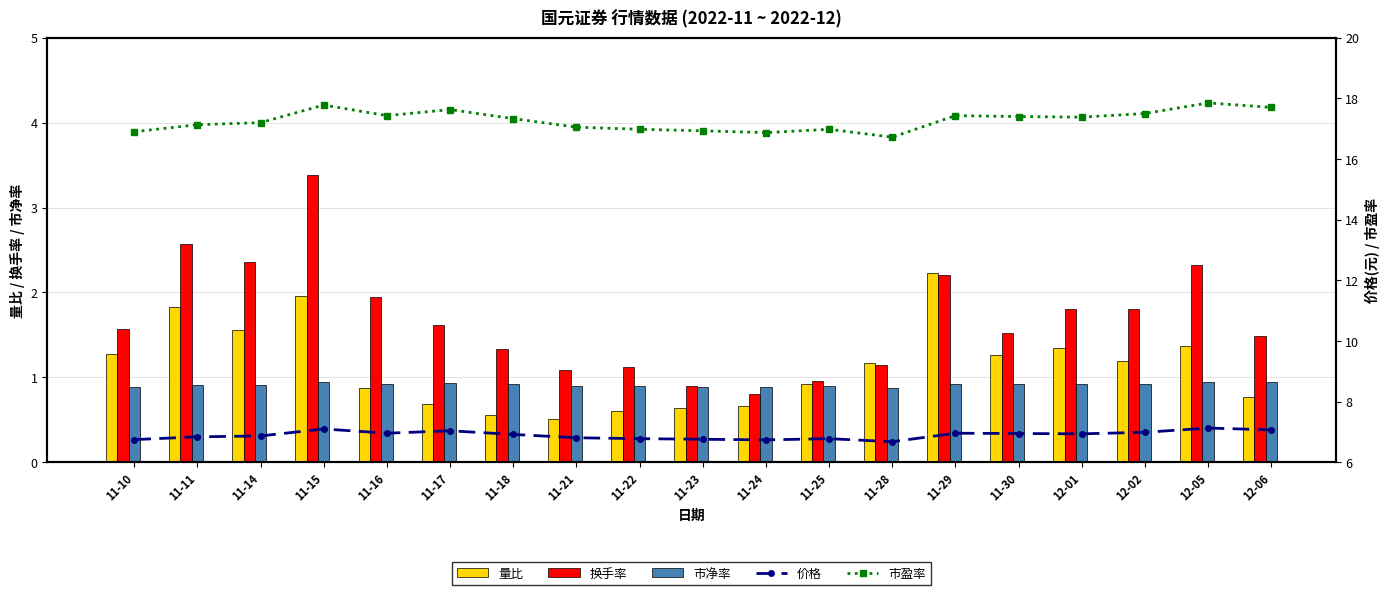

The value of 量比 at 12-02 is 1.6. True or false?

False